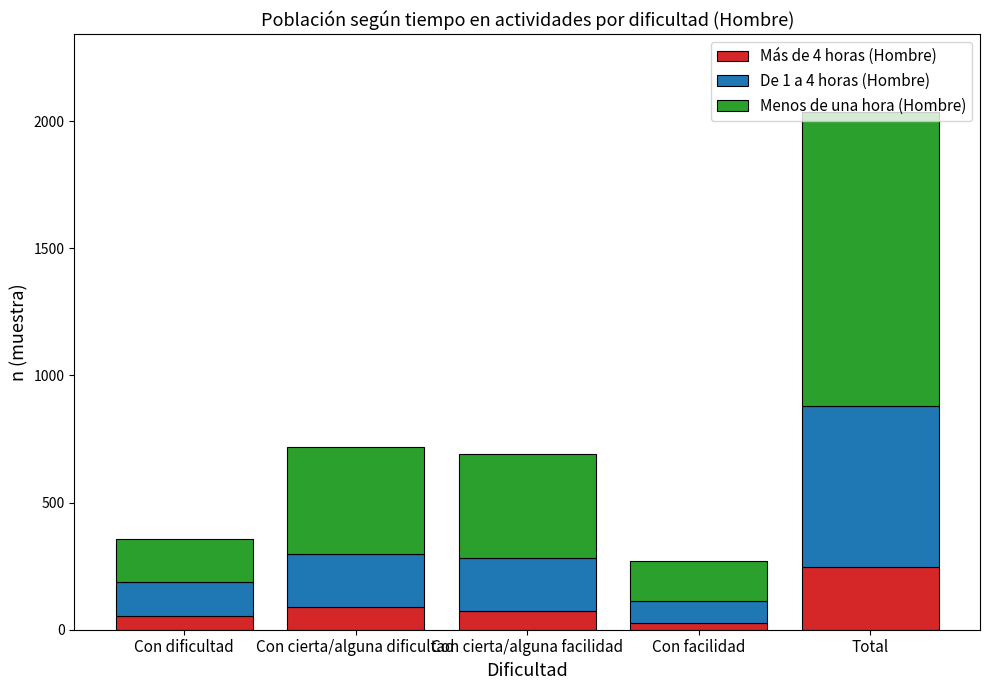

What is the difference between the Más de 4 horas (Hombre) values at Con cierta/alguna dificultad and Con dificultad?

37